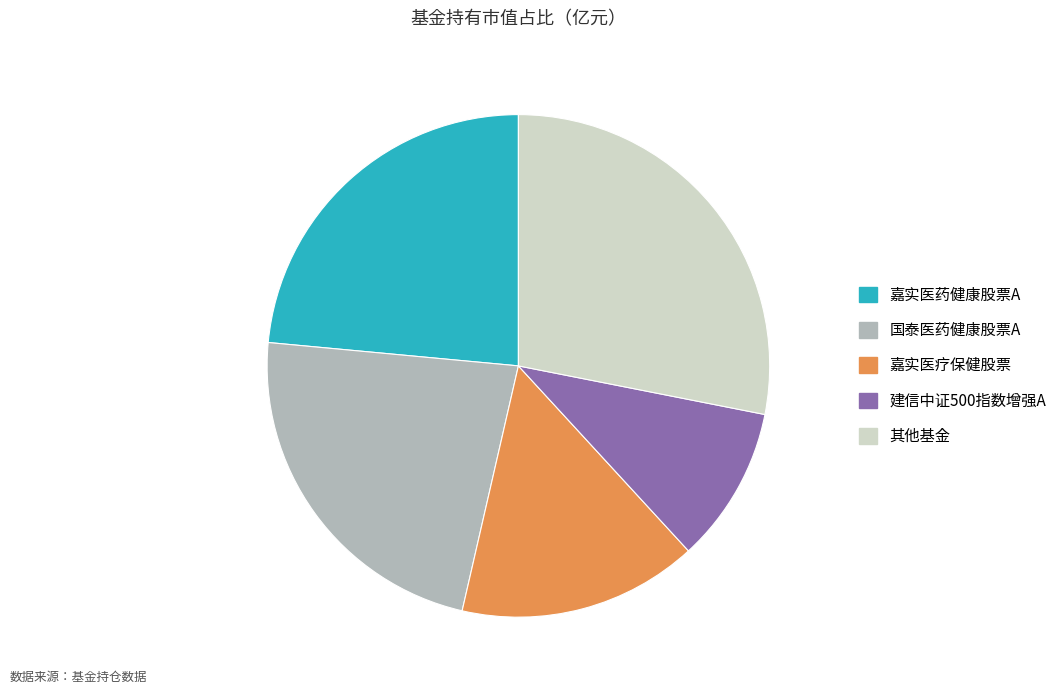

Rank the categories by value from lowest to highest.

建信中证500指数增强A, 嘉实医疗保健股票, 国泰医药健康股票A, 嘉实医药健康股票A, 其他基金